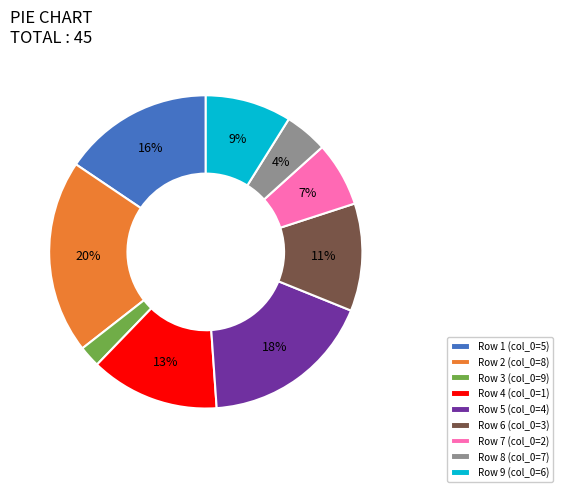

What percentage is the Row 5 (col_0=4) slice, to the nearest percent?

18%